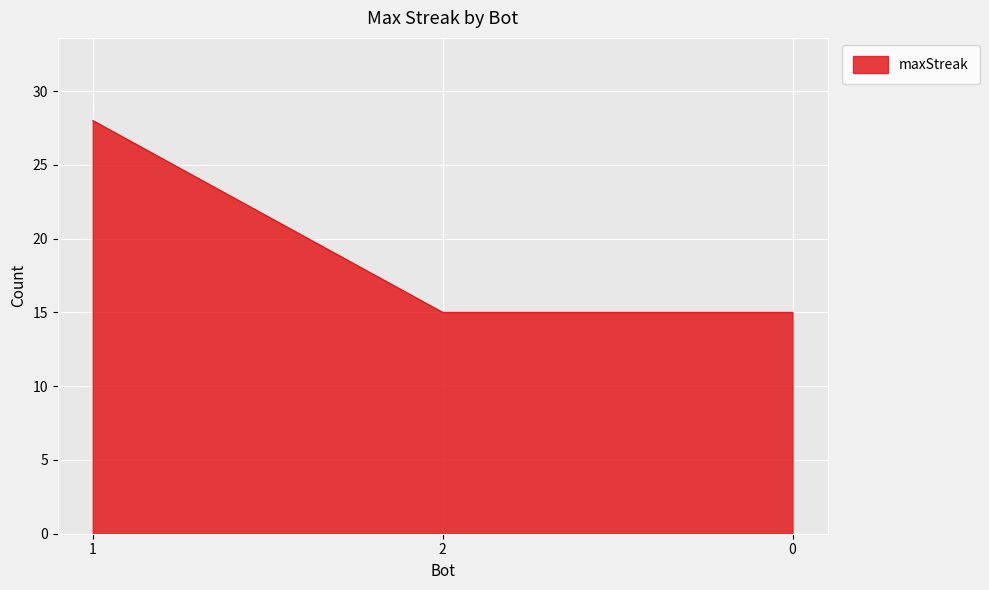

Reading left to right, transcribe all the data shown in this chart.

28	15	15